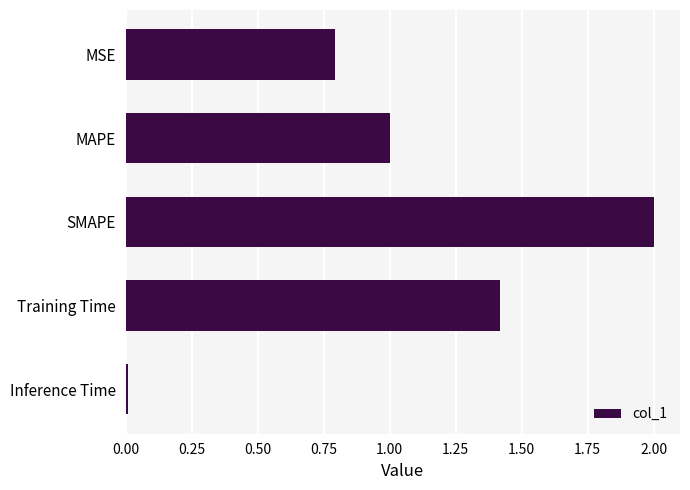

What is the average value?

1.0